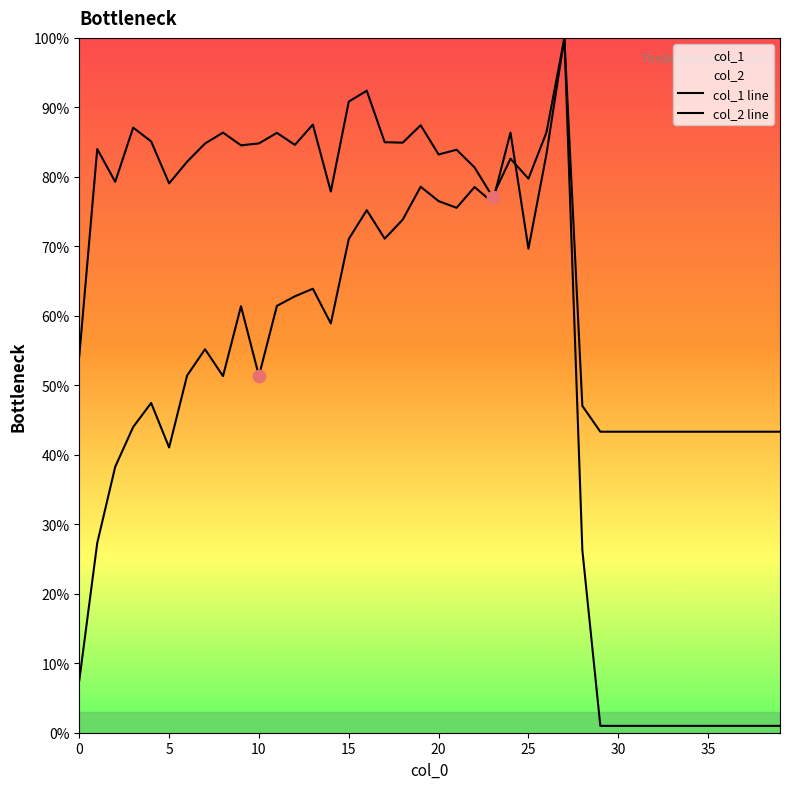

Which series contains the lowest Y value?

col_2 line